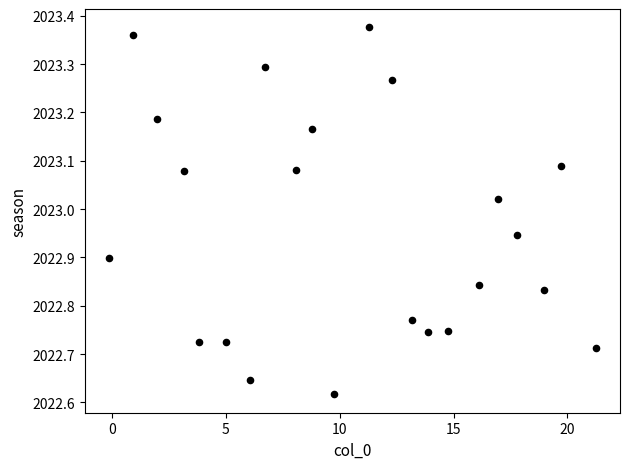

What is the range of Y values (max minus min)?

0.8